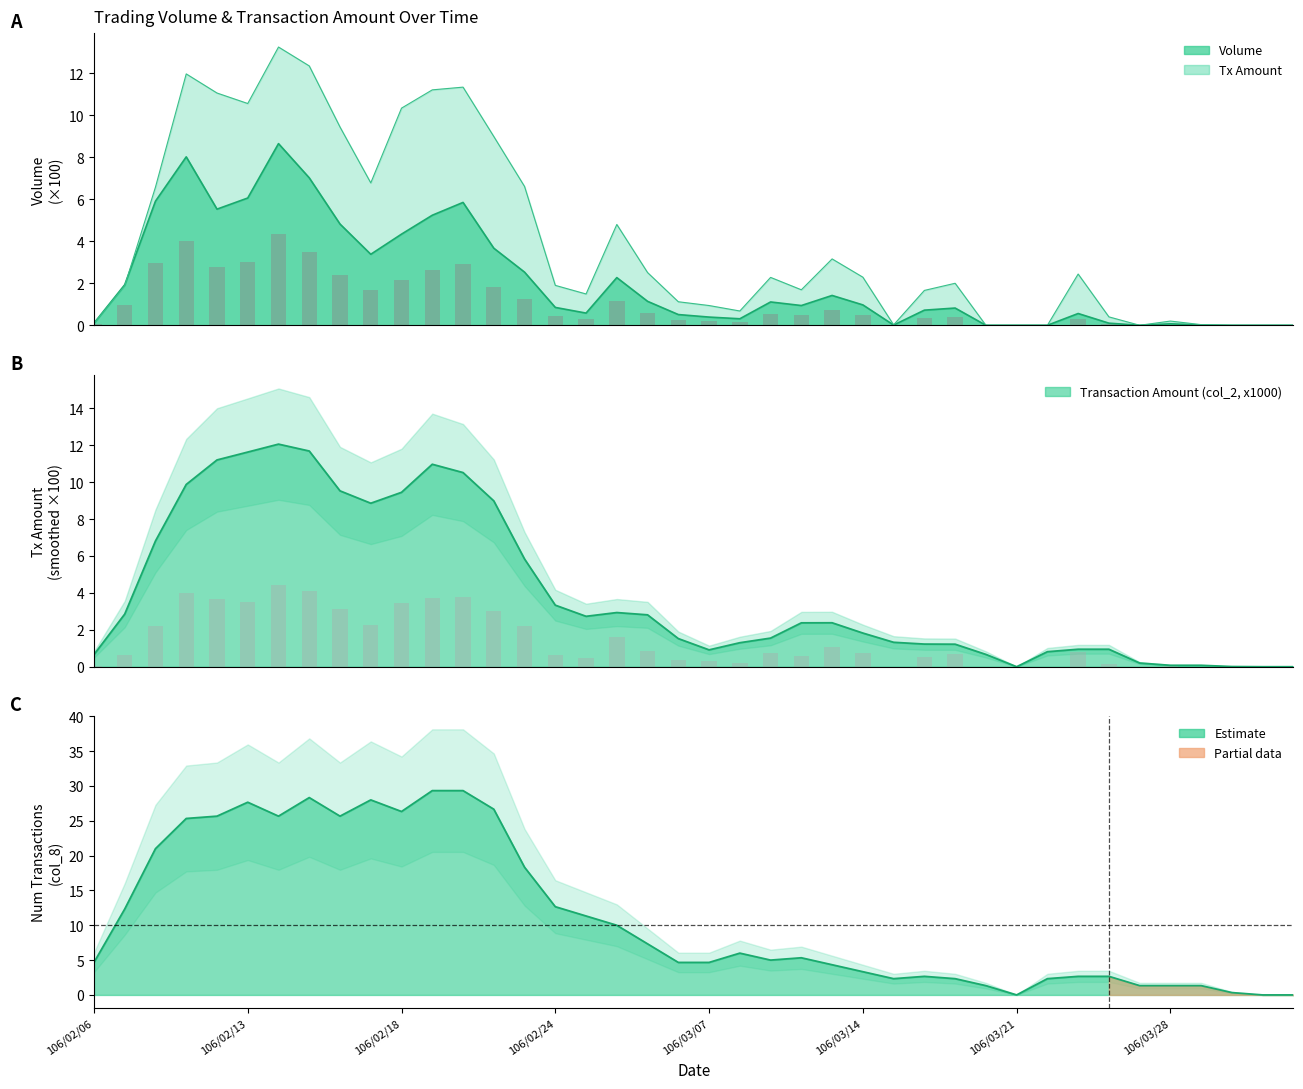

Which category has the lowest value across all series?

106/03/20